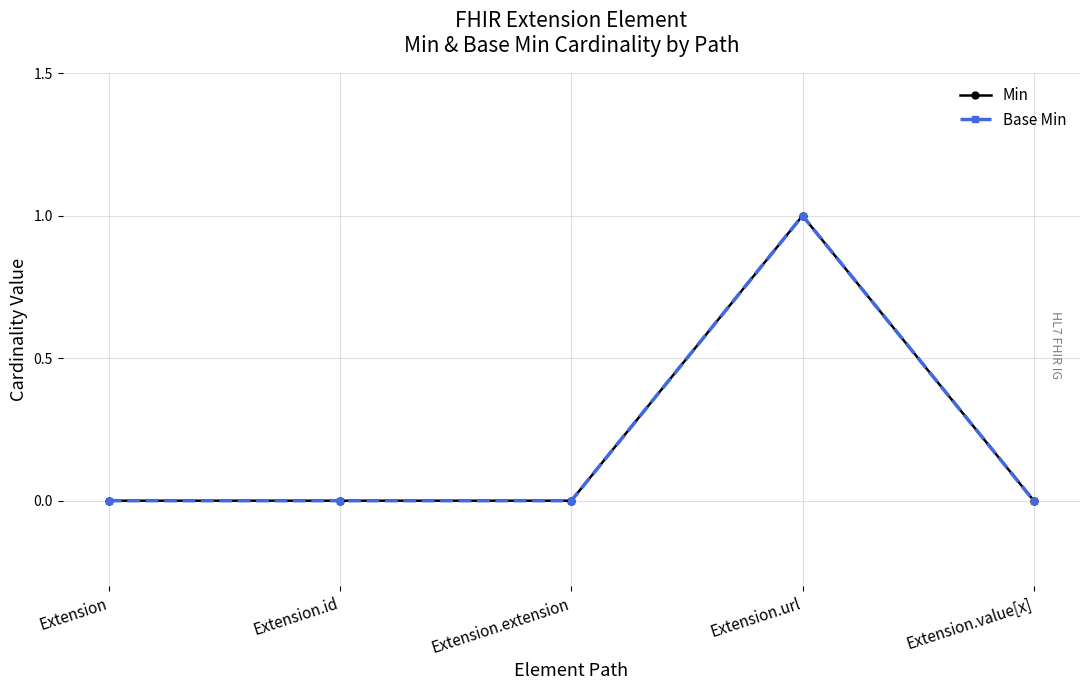

List the labels in order of Base Min value, smallest first.

Extension, Extension.id, Extension.extension, Extension.value[x], Extension.url